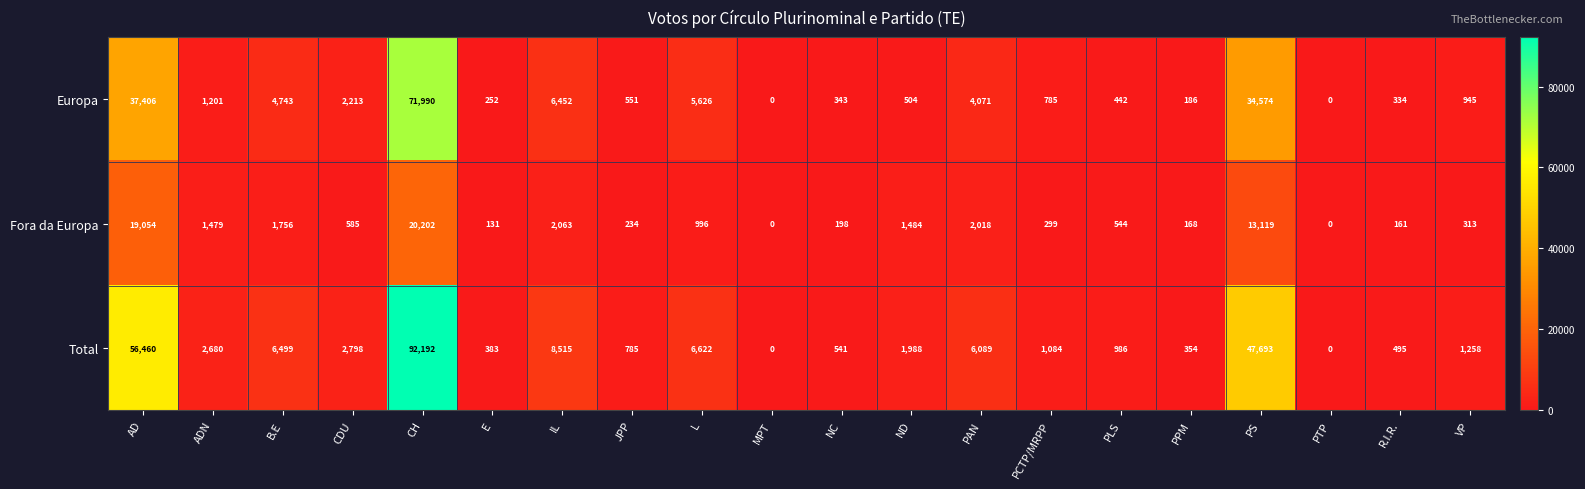

What is the approximate value of Fora da Europa at PPM, to the nearest 50?

150